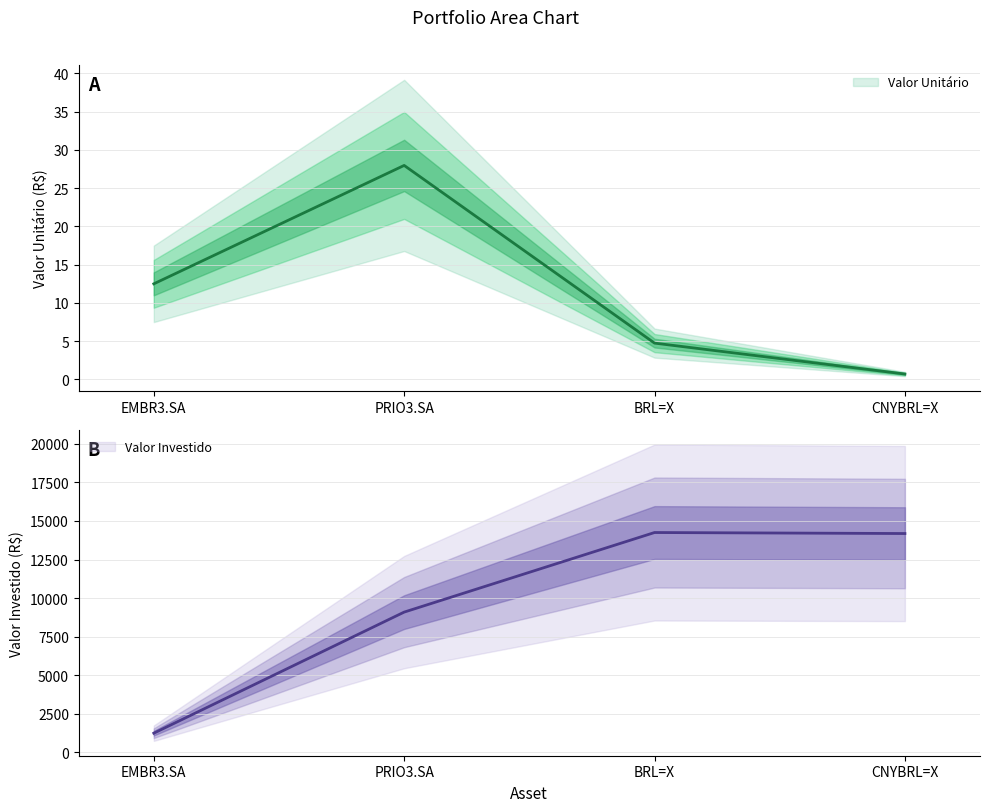

What is the label of the 4th point from the right?

EMBR3.SA